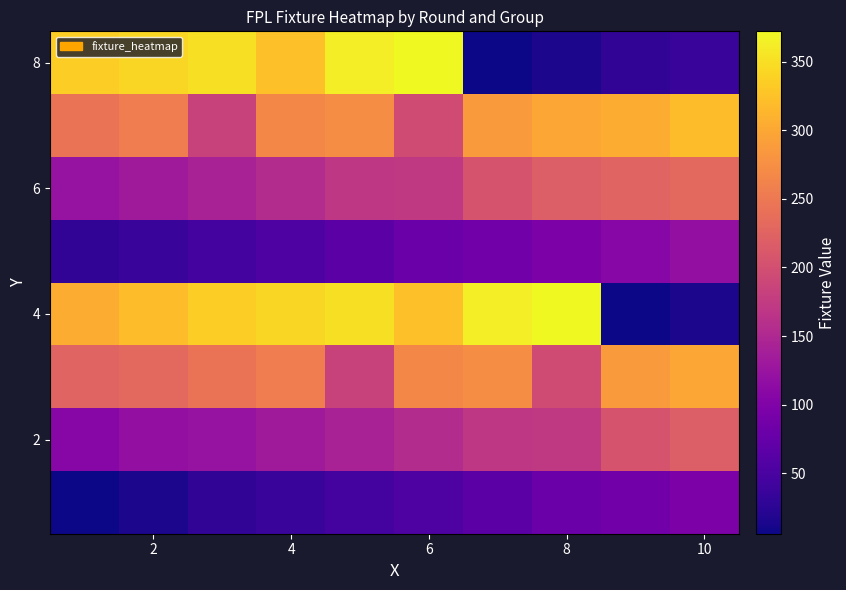

What is the smallest value displayed?

6